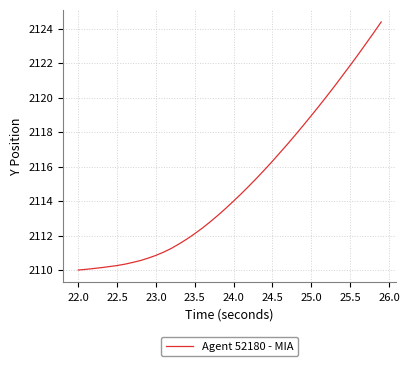

What is the greatest value displayed?

2124.4